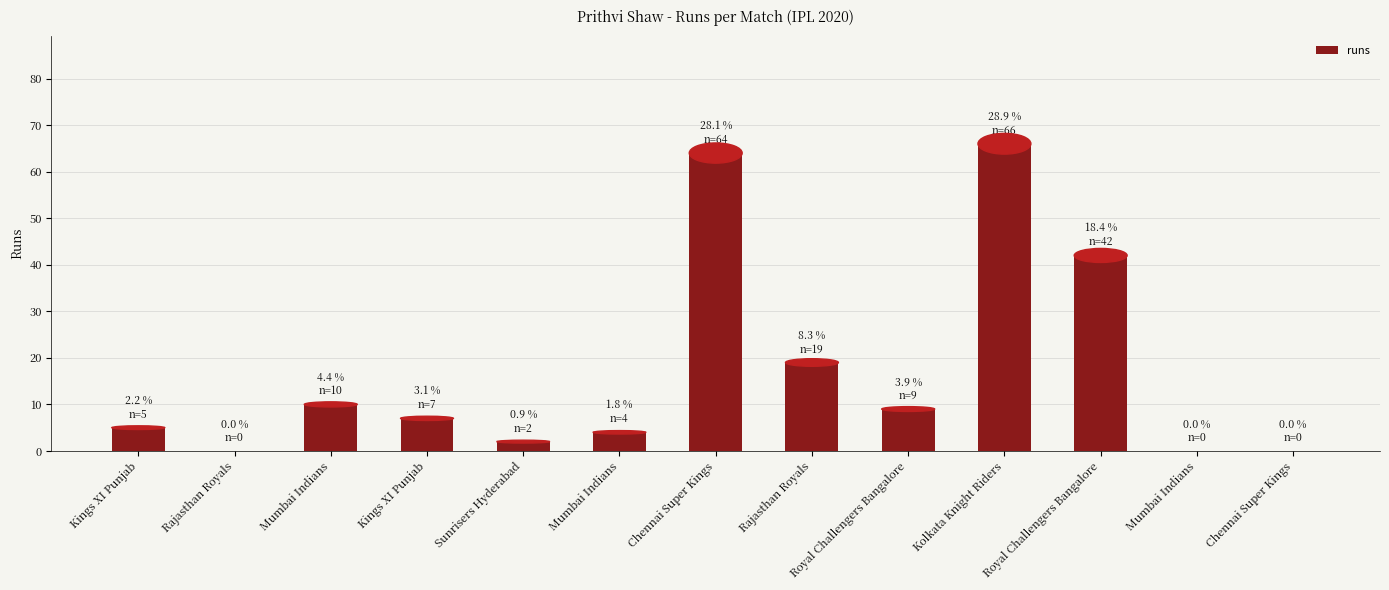

What is the average value?

18